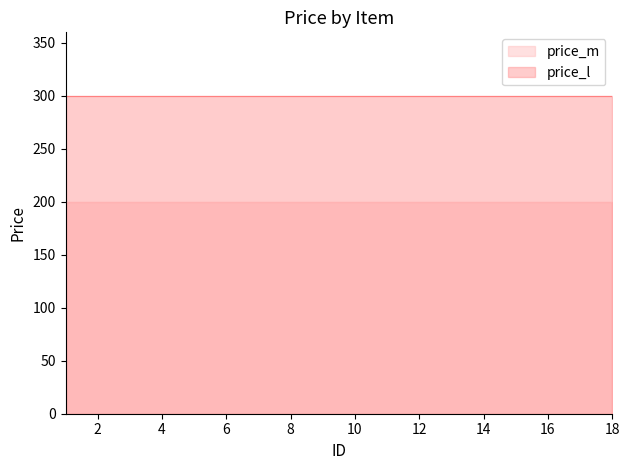

Does the chart display data point markers on the line(s)?

No